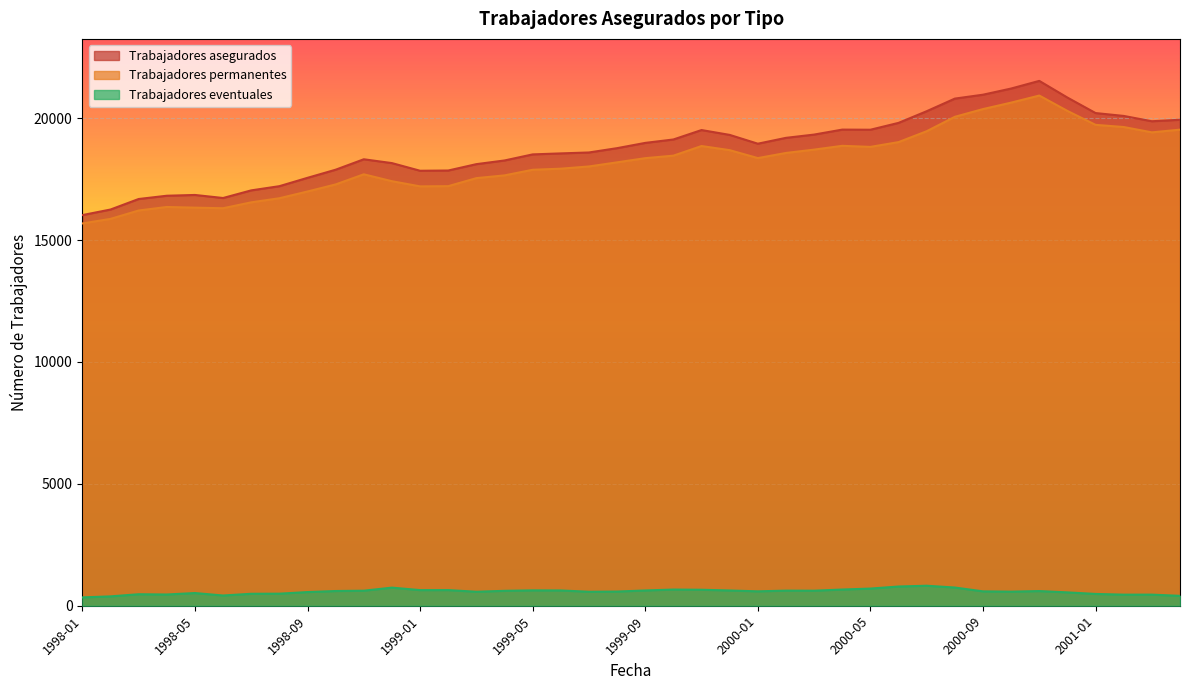

What is the sum of the Trabajadores permanentes values at 1998-01 and 1998-04?

32042